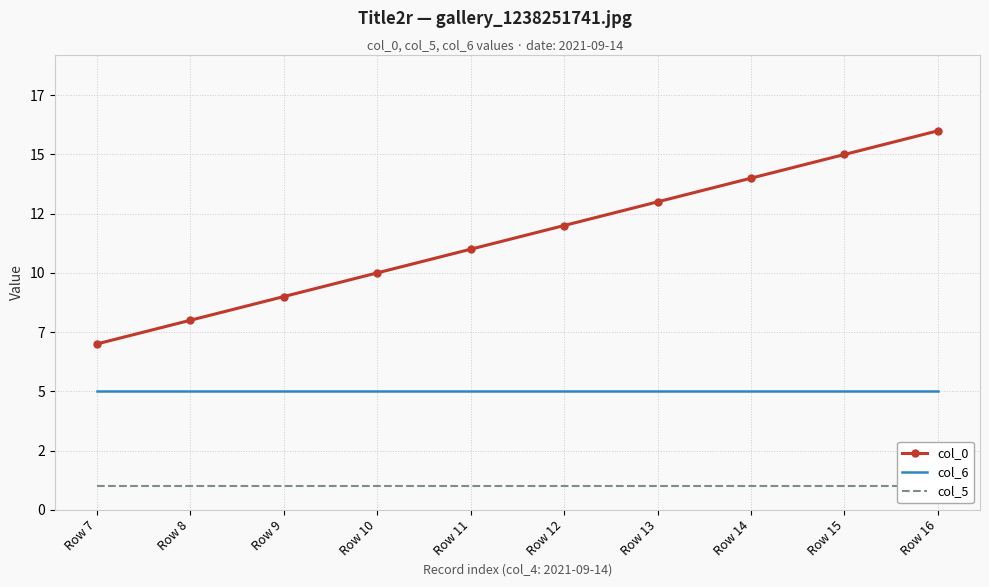

Is it true that col_6 equals 5 at Row 12?

True